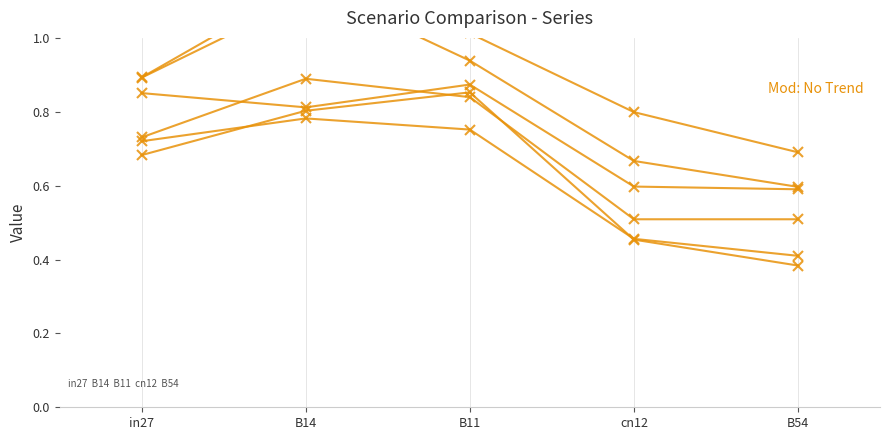

What is the label of the 2nd point from the left?

B14